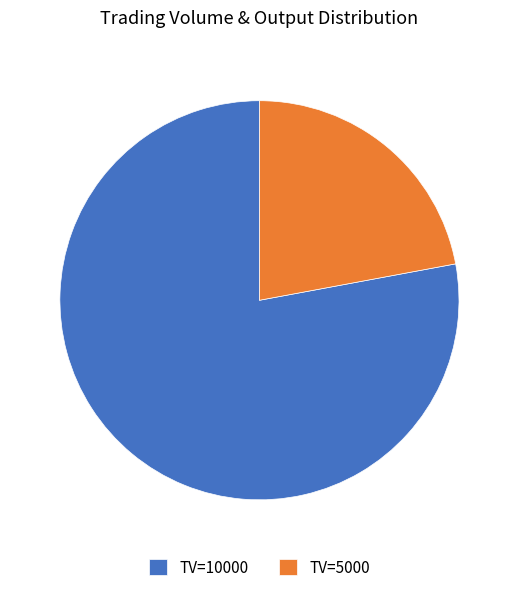

Is it true that TV=10000 is 78% of the pie?

True